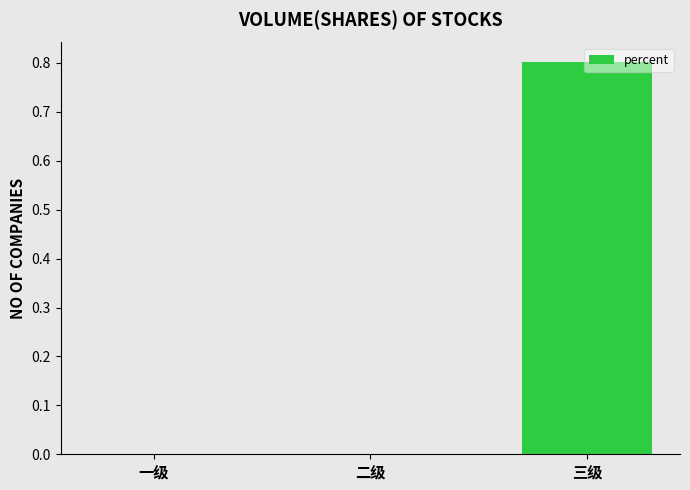

What is the change in value from 二级 to 三级?

+0.8